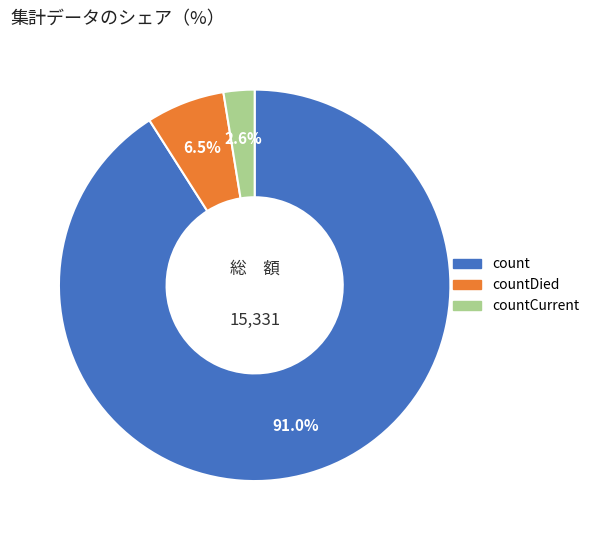

Is there a majority slice in this chart?

Yes